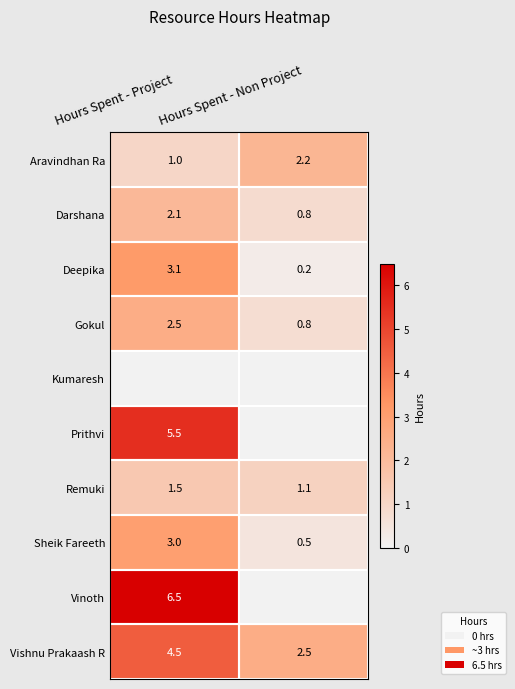

Where is Sheik Fareeth nearest to the value 1?

Hours Spent - Non Project